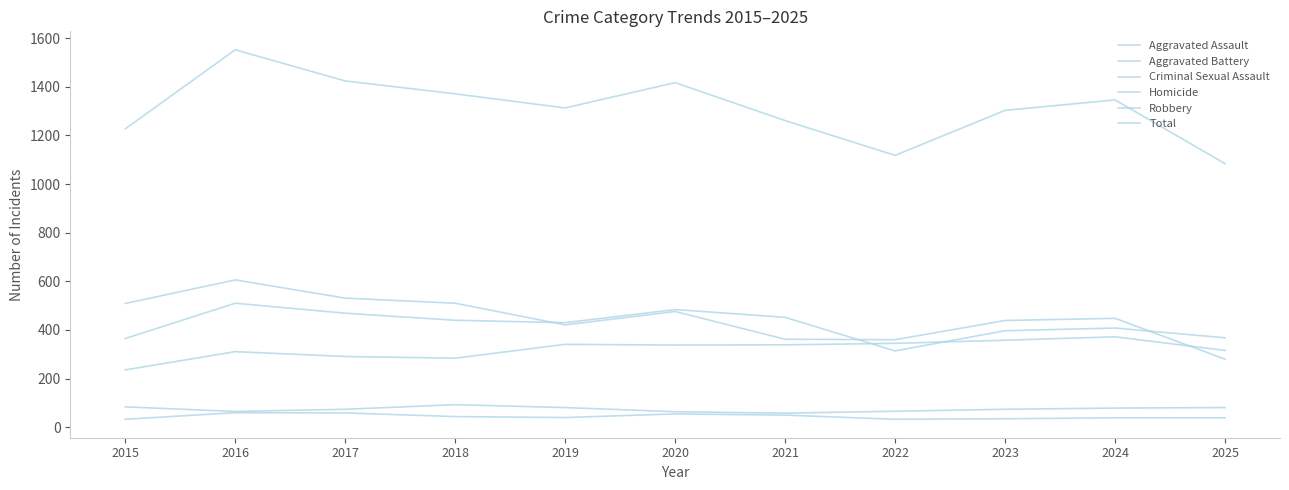

How many lines are shown in the chart?

6